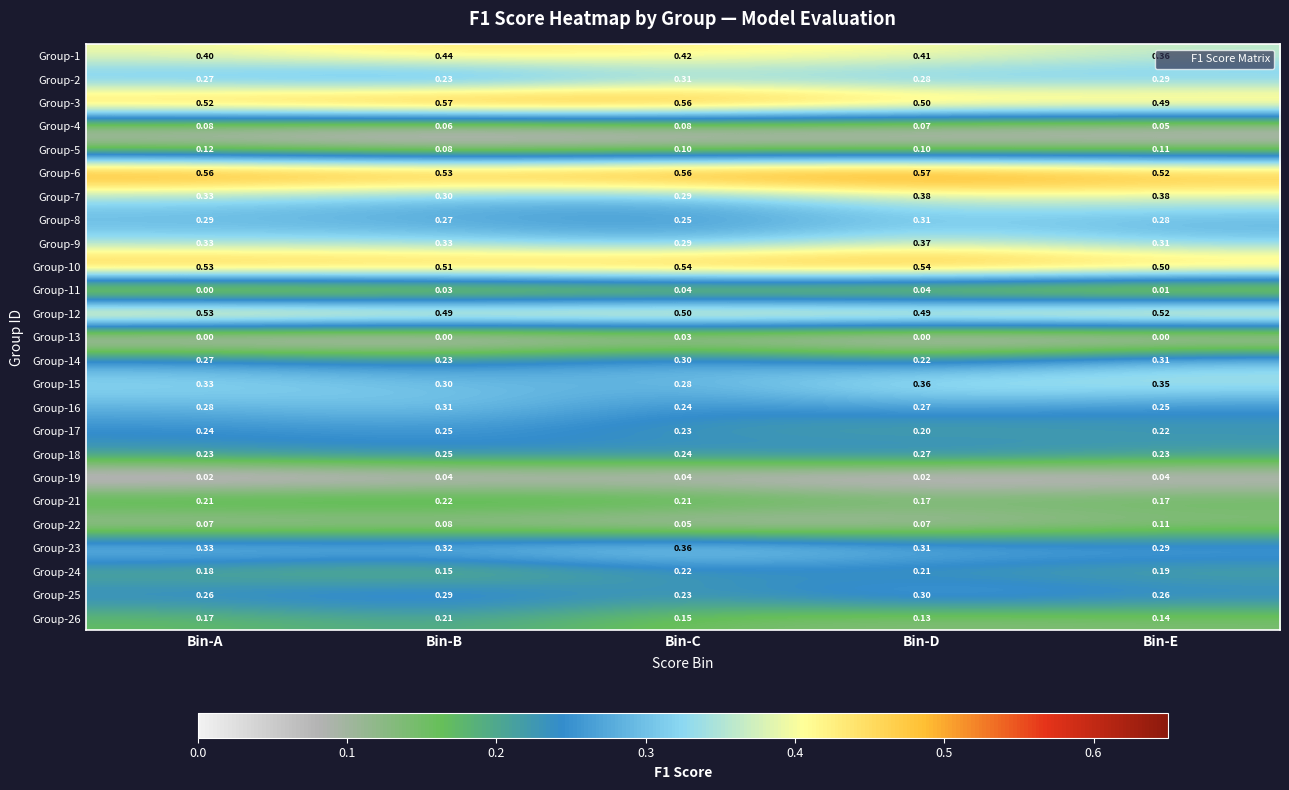

Which category has the highest value in the Group-26 series?

Bin-B